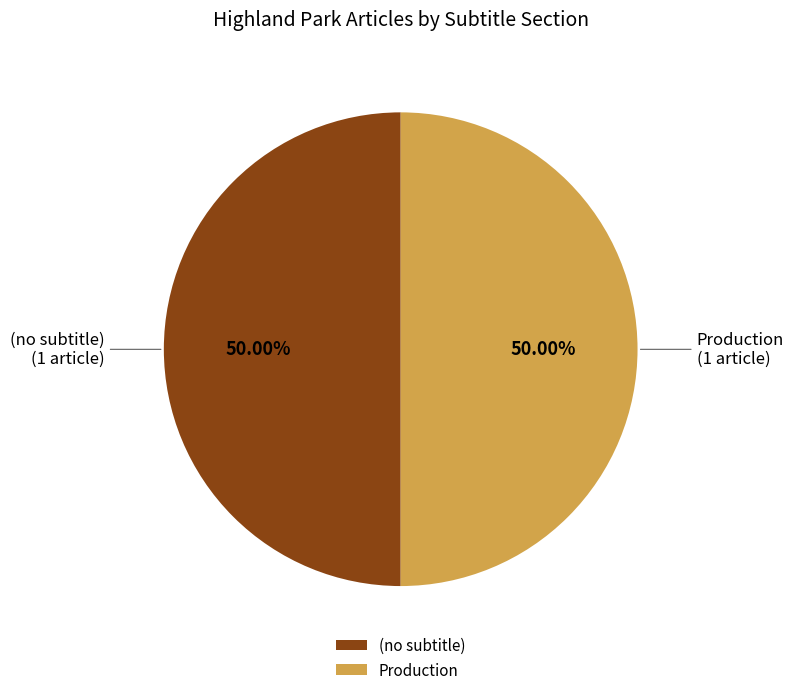

What is the ratio of the value at Production to the value at (no subtitle)?

1.0